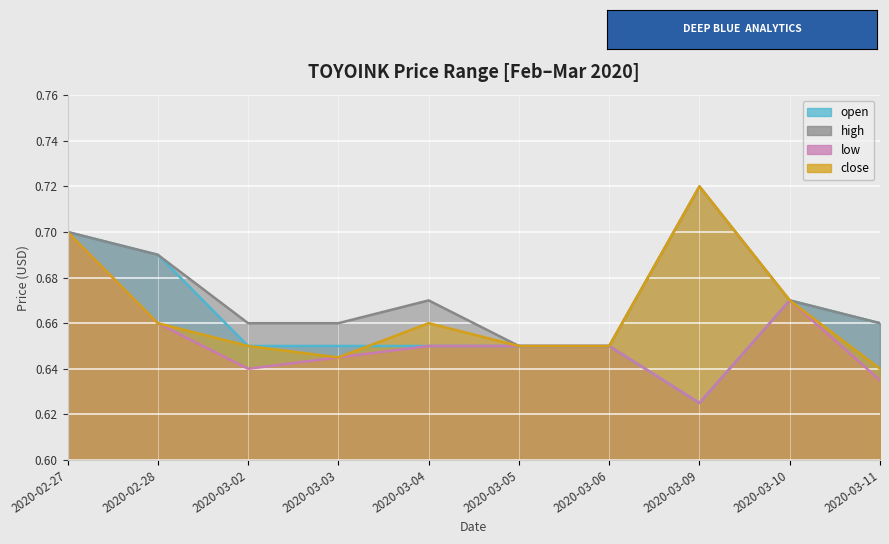

Count the number of categories in the chart.

10